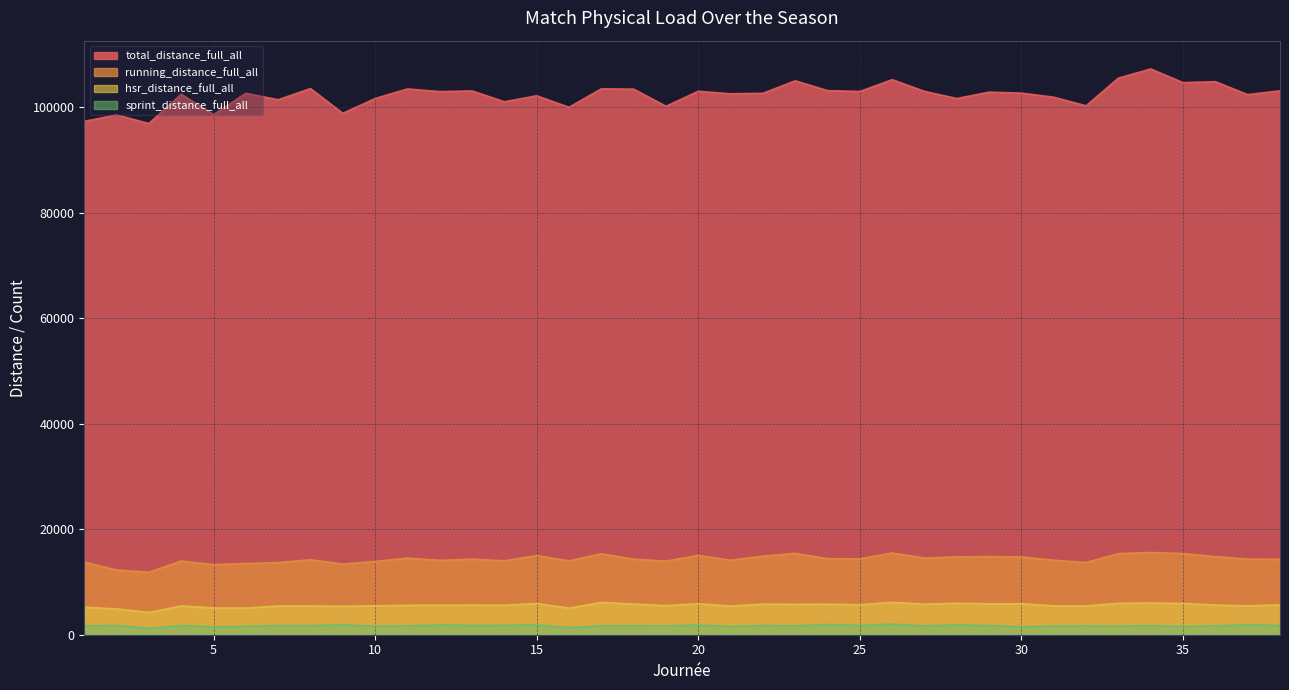

What is the total value across all series at 33?

128404.6